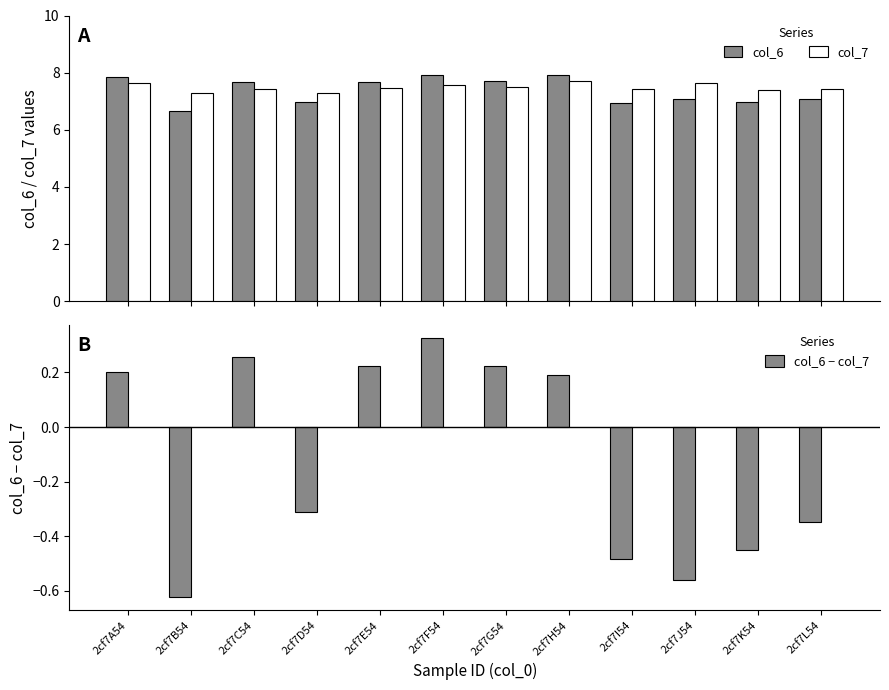

Which series changed the most between 2cf7I54 and 2cf7J54?

col_7 (Low)